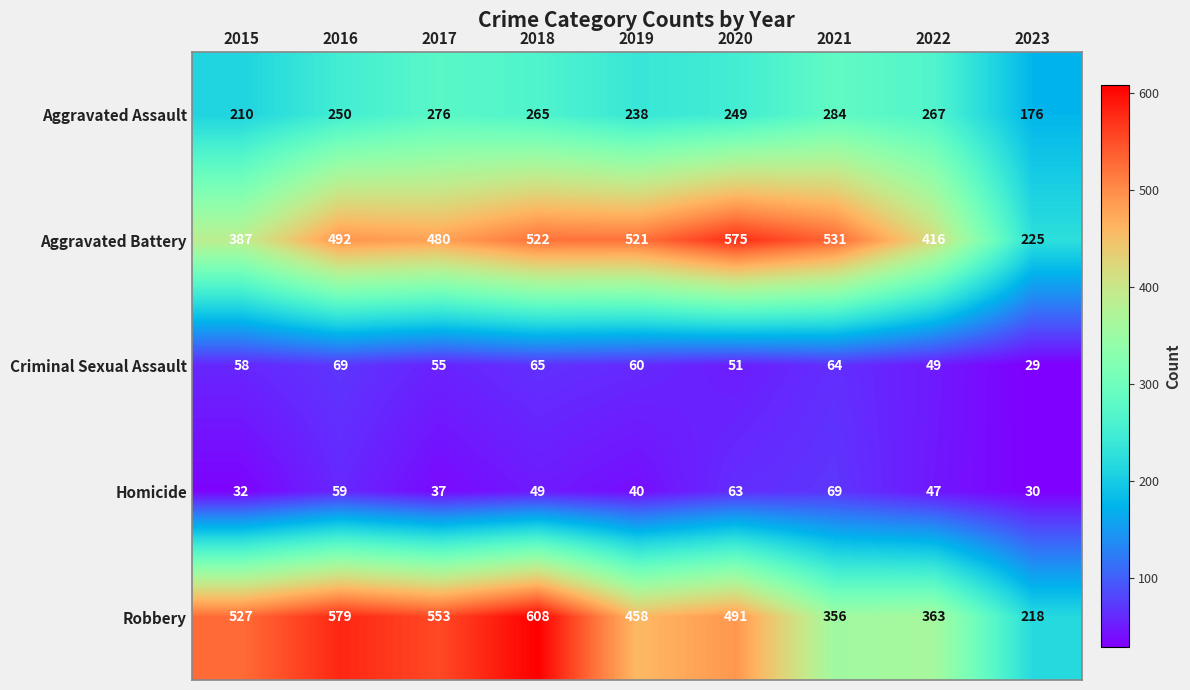

What is the sum of the Aggravated Assault values at 2019 and 2021?

522